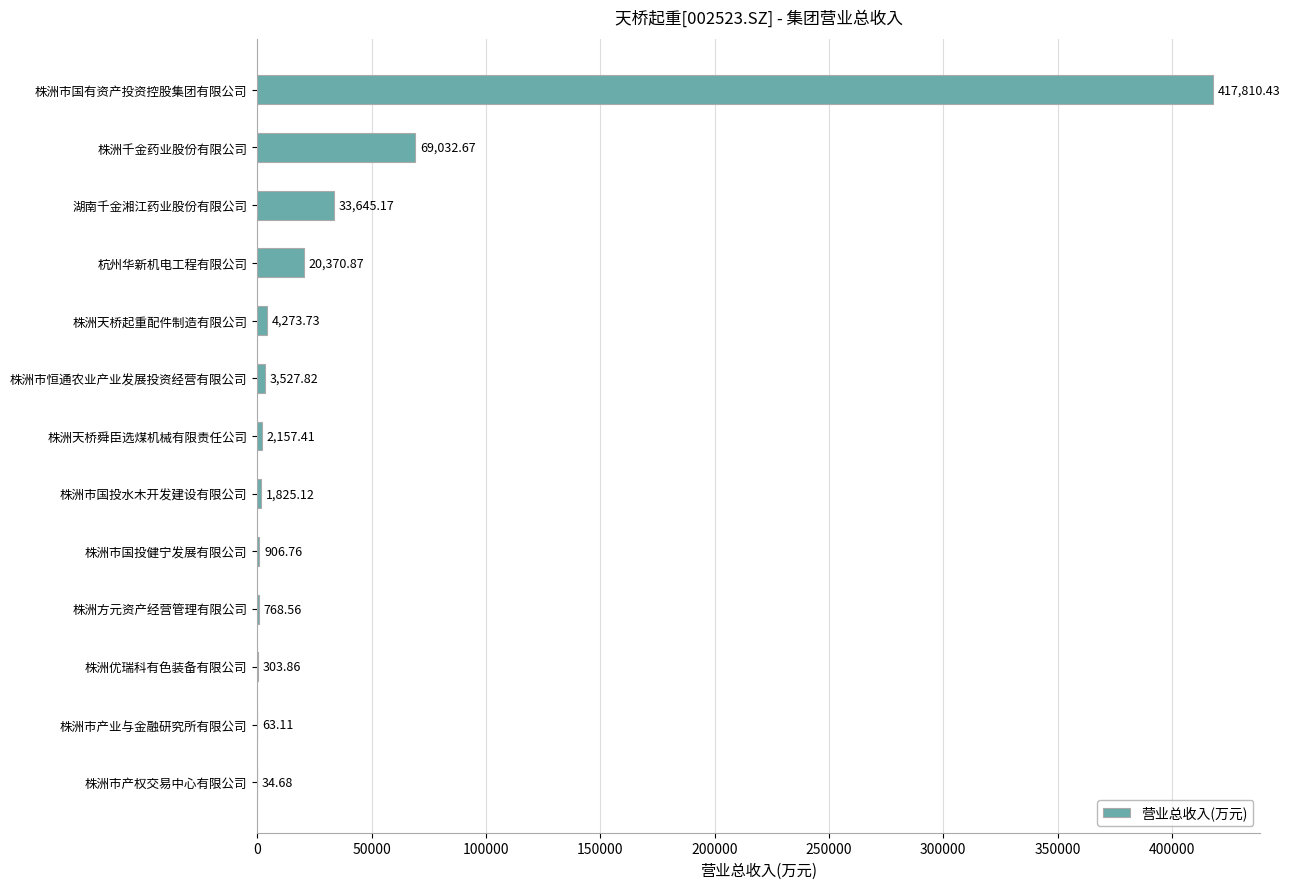

Approximately how many times larger is the value at 株洲市国有资产投资控股集团有限公司 compared to 株洲市产业与金融研究所有限公司?

6620.4